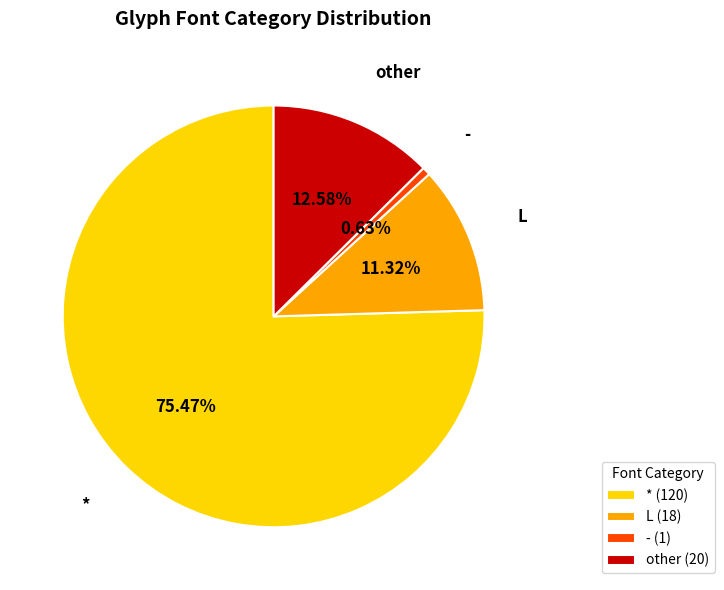

Do L and - together represent more than half of the pie?

No